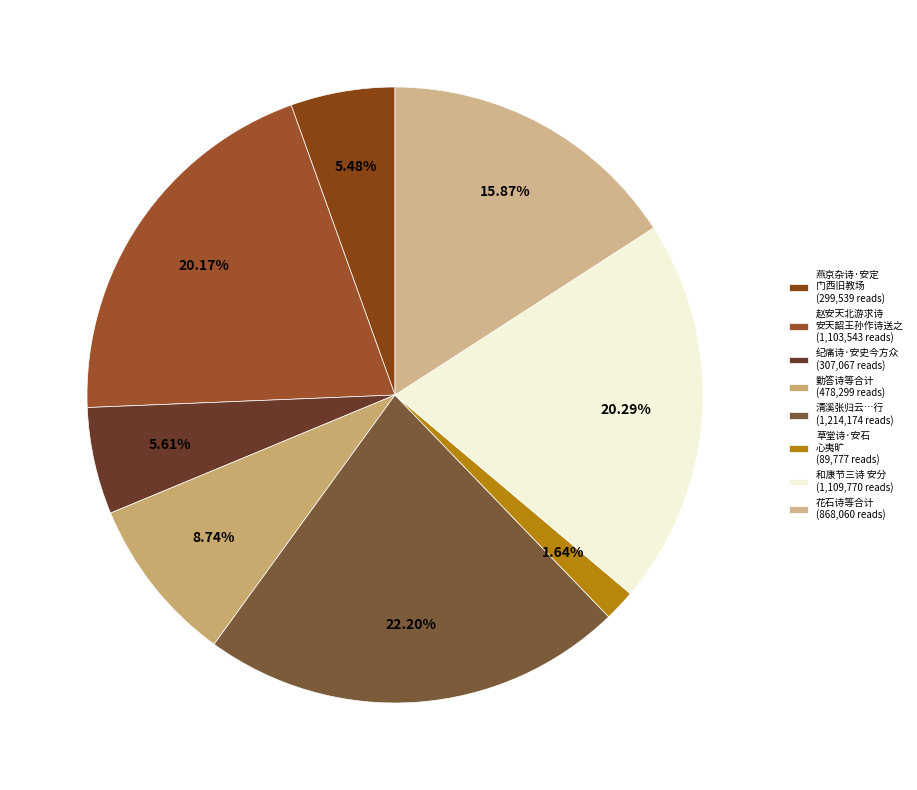

Count the number of slices in the pie.

8